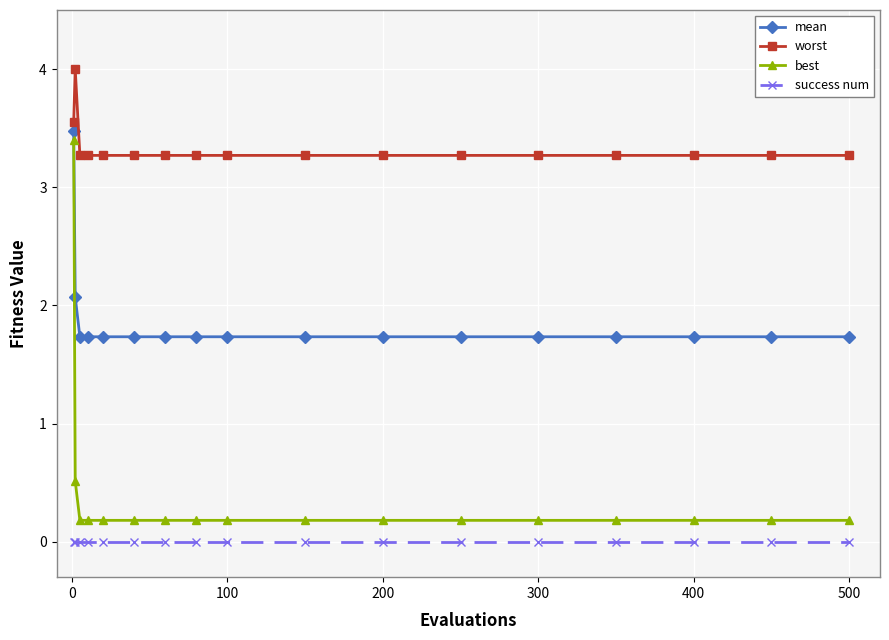

Which series has the largest range (max minus min)?

best